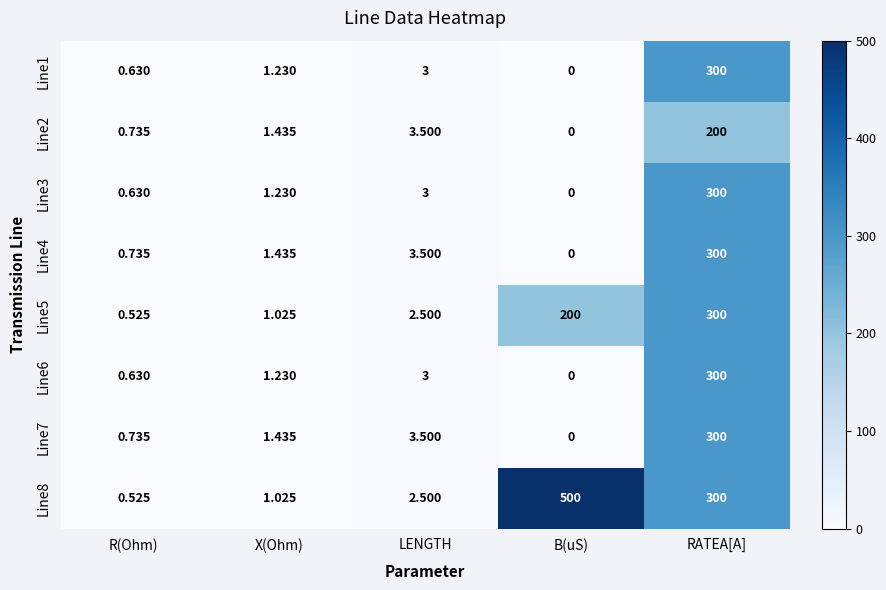

At which label does Line4 first exceed 1?

X(Ohm)